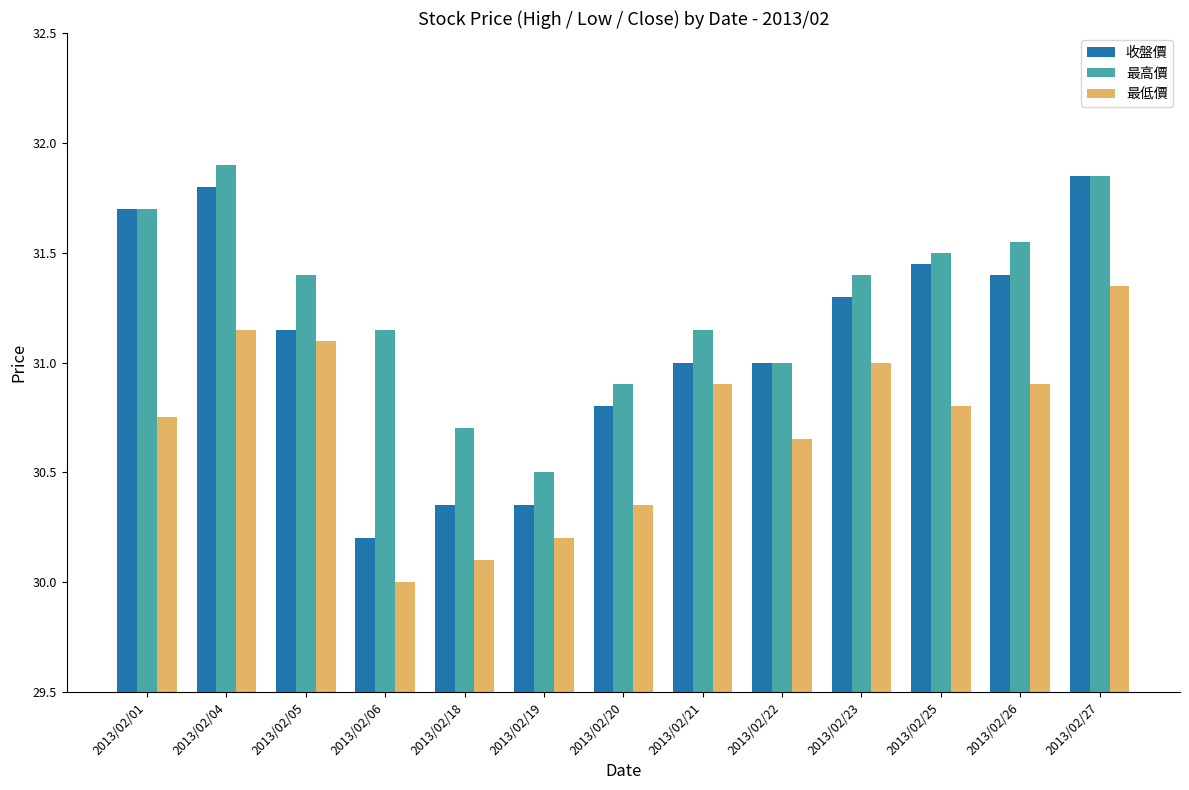

Which series has the largest total across all categories?

最高價